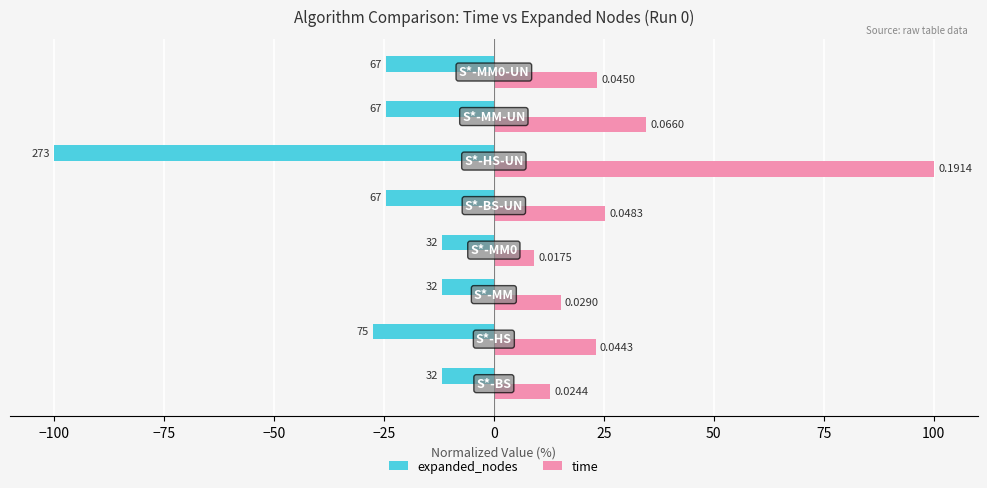

What is the difference between the second highest and second lowest values in the time series?

21.7